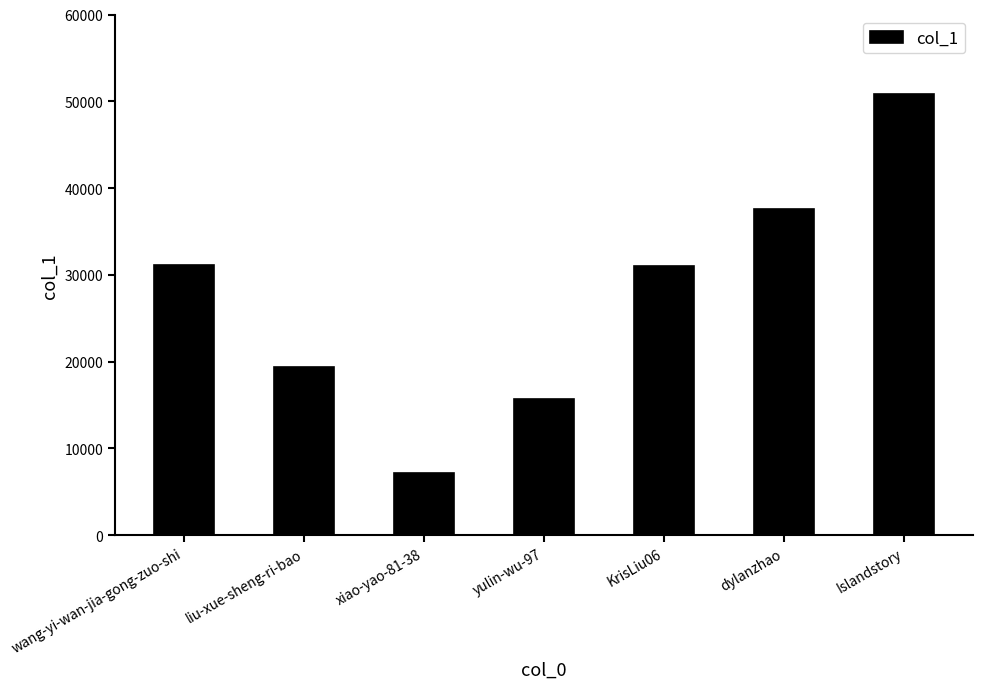

What is the difference between the second highest and second lowest values?

21840